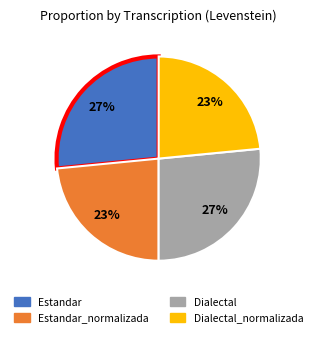

Is there a majority slice in this chart?

No